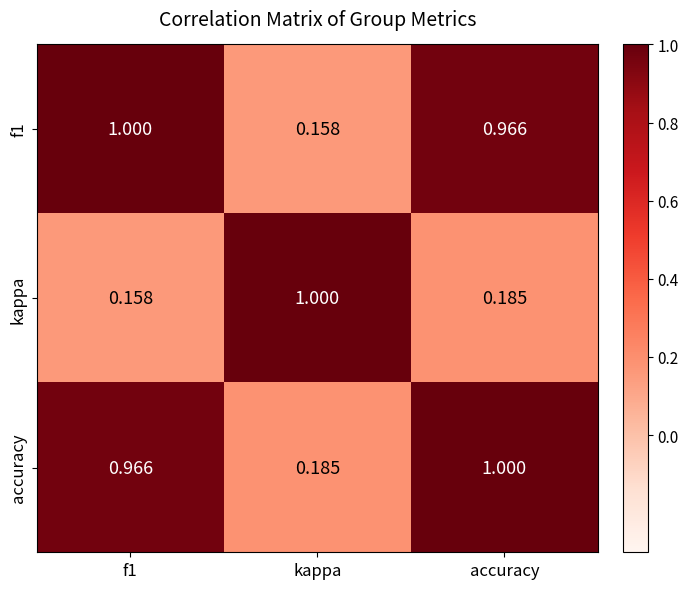

The kappa series shows 1.0 at kappa. True or false?

True